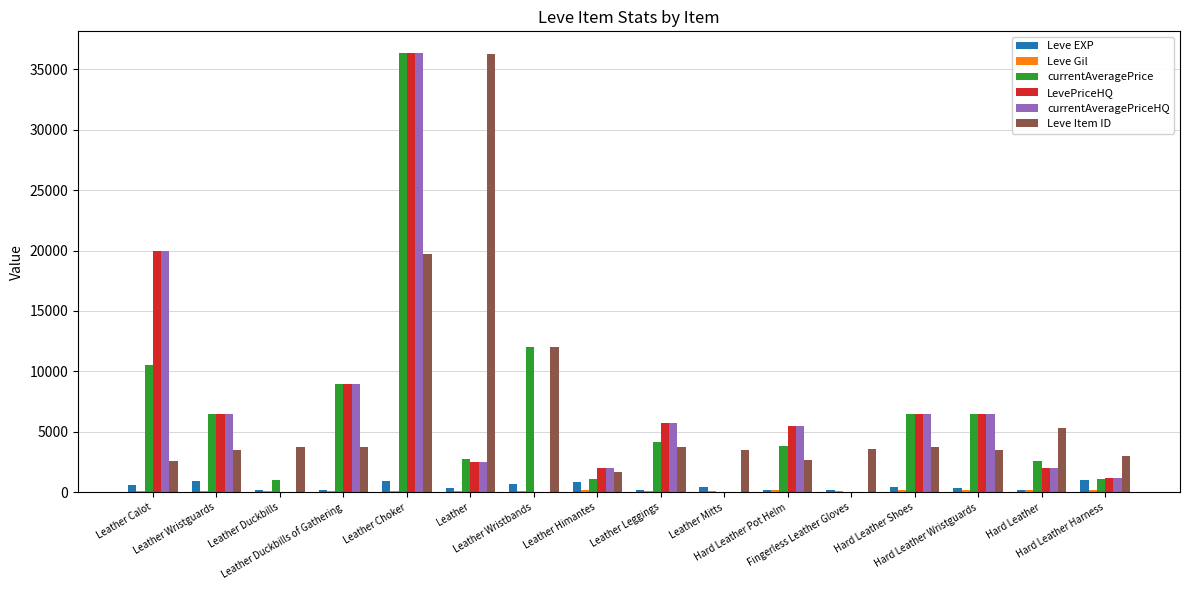

Which series has the largest total across all categories?

Leve Item ID